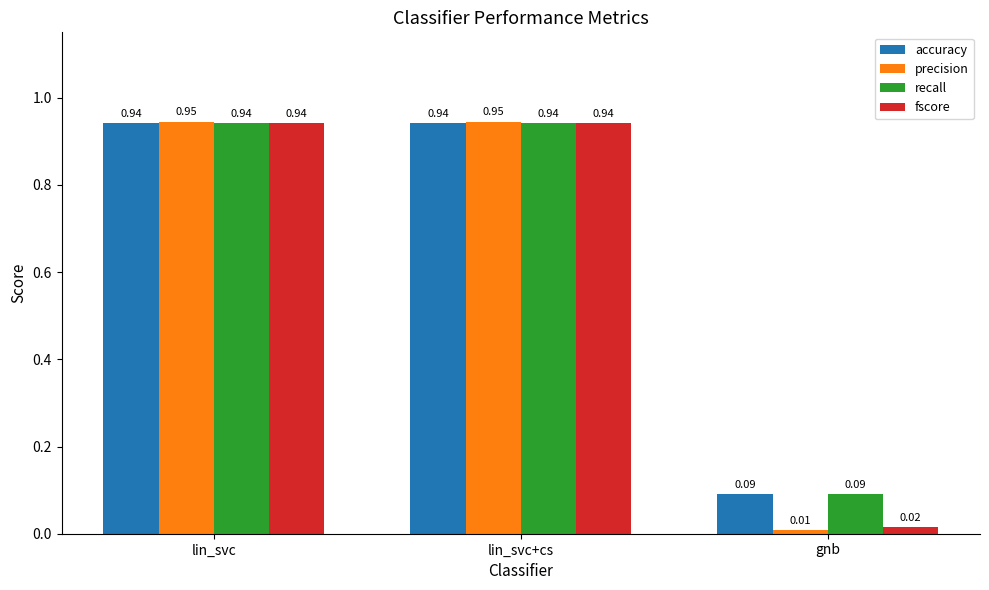

What is the average value of the recall series?

0.7